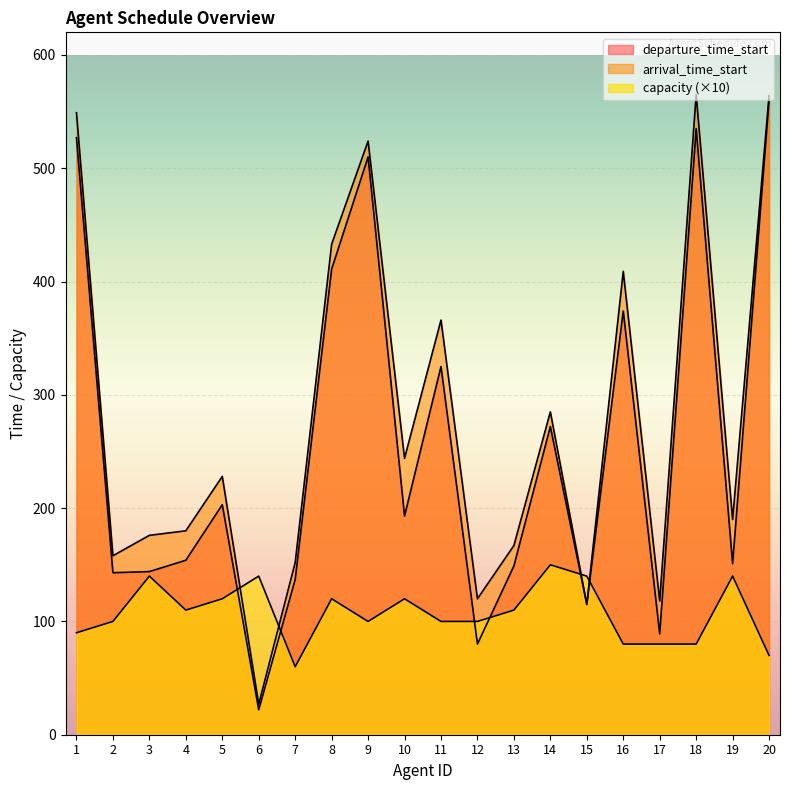

The departure_time_start series shows 781 at 20. True or false?

False